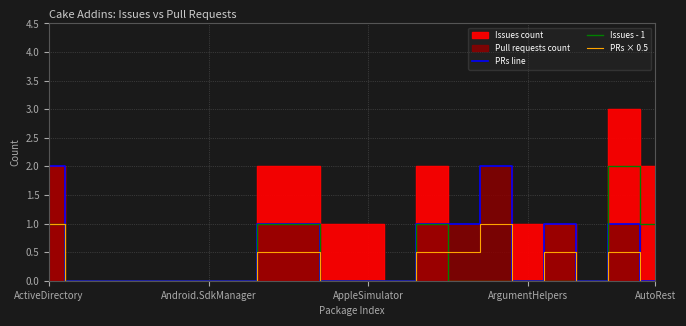

What is the difference between the maximum and minimum values in the PRs × 0.5 series?

1.0